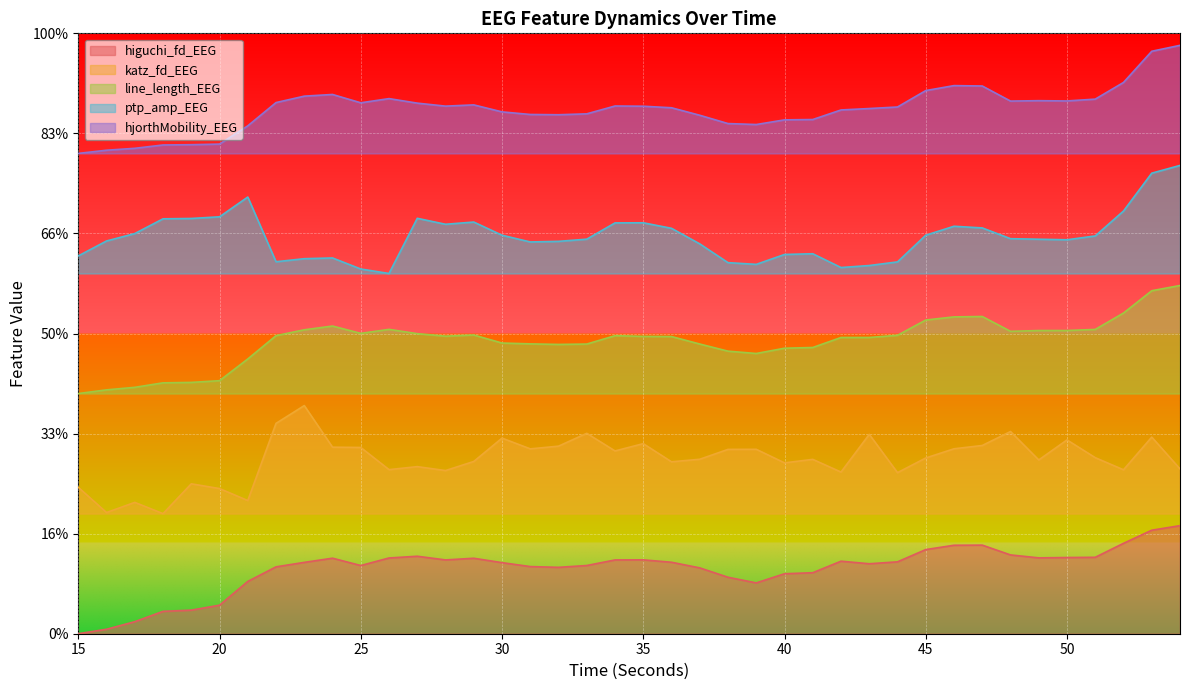

What are all the series names shown in the legend?

higuchi_fd_EEG, katz_fd_EEG, line_length_EEG, ptp_amp_EEG, hjorthMobility_EEG